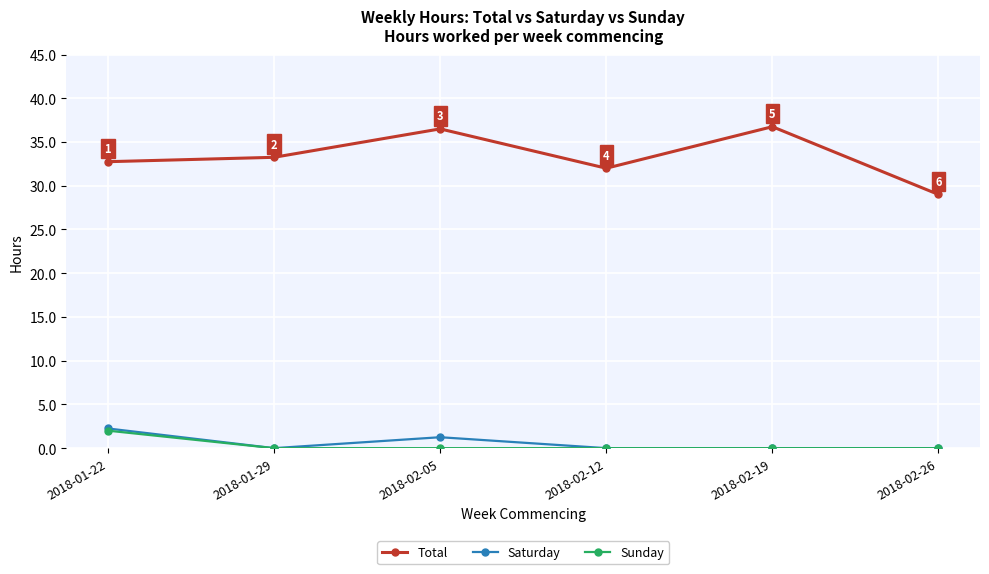

Is the value of Total at 2018-02-19 greater than the value of Sunday at 2018-01-29?

Yes